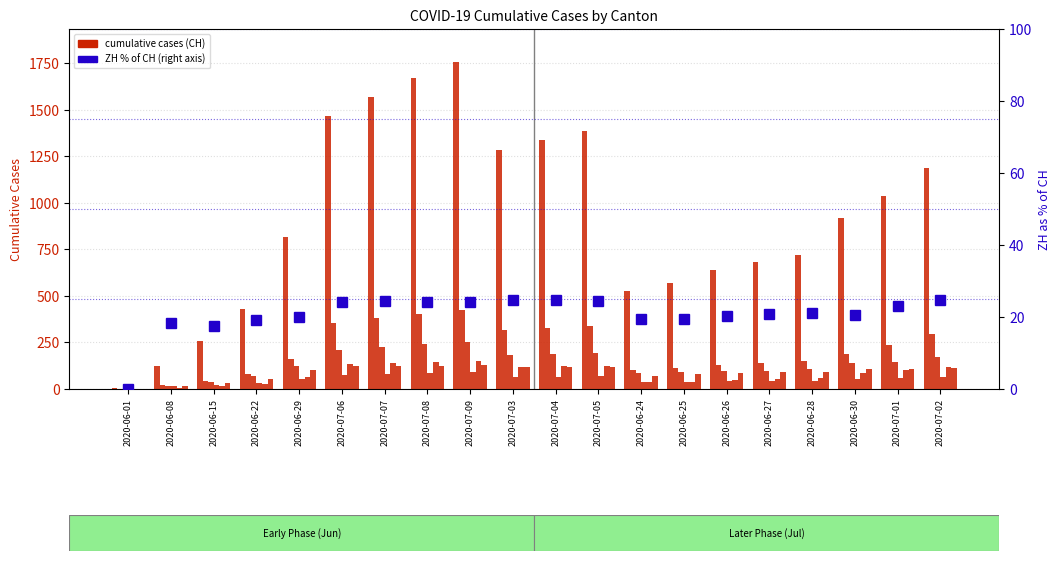

Reading left to right, transcribe all the data shown in this chart.

CH: 2020-06-01=3.0	2020-06-08=125.0	2020-06-15=258.0	2020-06-22=431.0	2020-06-29=814.0	2020-07-06=1469.0	2020-07-07=1568.0	2020-07-08=1669.0	2020-07-09=1758.0	2020-07-03=1285.0	2020-07-04=1335.0	2020-07-05=1388.0	2020-06-24=528.0	2020-06-25=572.0	2020-06-26=640.0	2020-06-27=683.0	2020-06-28=722.0	2020-06-30=919.0	2020-07-01=1037.0	2020-07-02=1186.0
ZH % of CH: 2020-06-01=0.0	2020-06-08=18.4	2020-06-15=17.4	2020-06-22=19.3	2020-06-29=19.9	2020-07-06=24.3	2020-07-07=24.4	2020-07-08=24.3	2020-07-09=24.1	2020-07-03=24.7	2020-07-04=24.7	2020-07-05=24.4	2020-06-24=19.5	2020-06-25=19.4	2020-06-26=20.3	2020-06-27=20.8	2020-06-28=21.2	2020-06-30=20.7	2020-07-01=23.0	2020-07-02=24.8